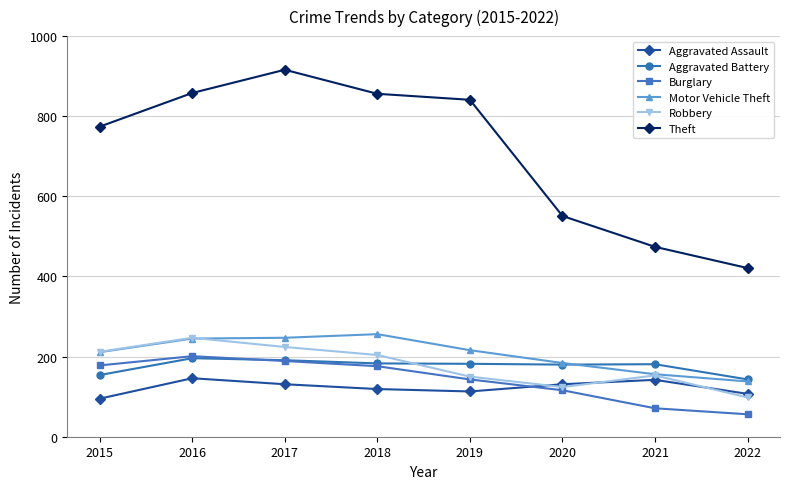

At which label is Theft closest to 668?

2015